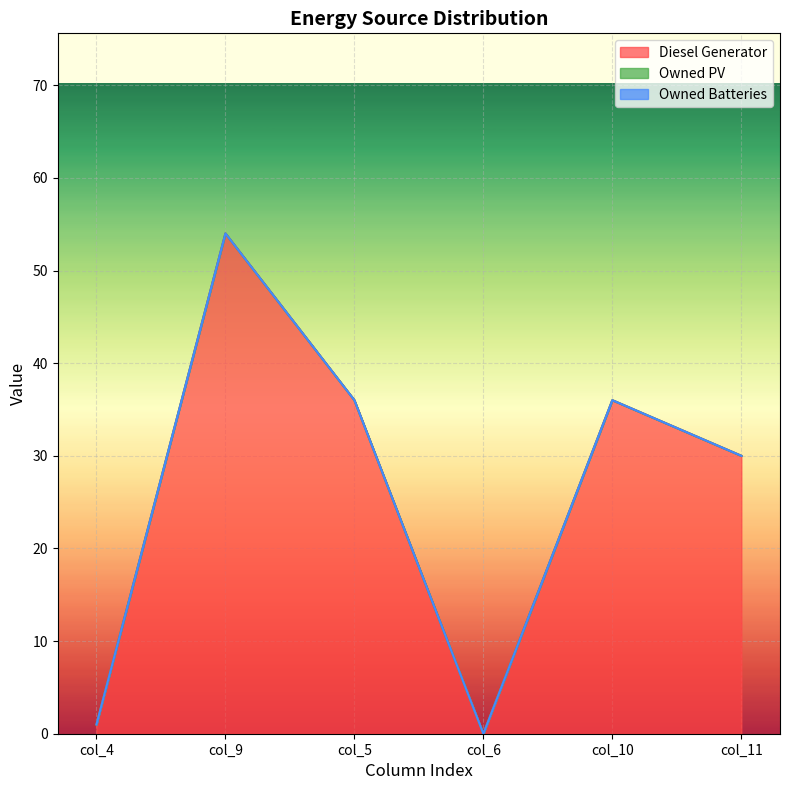

Where is Diesel Generator nearest to the value 27?

col_11